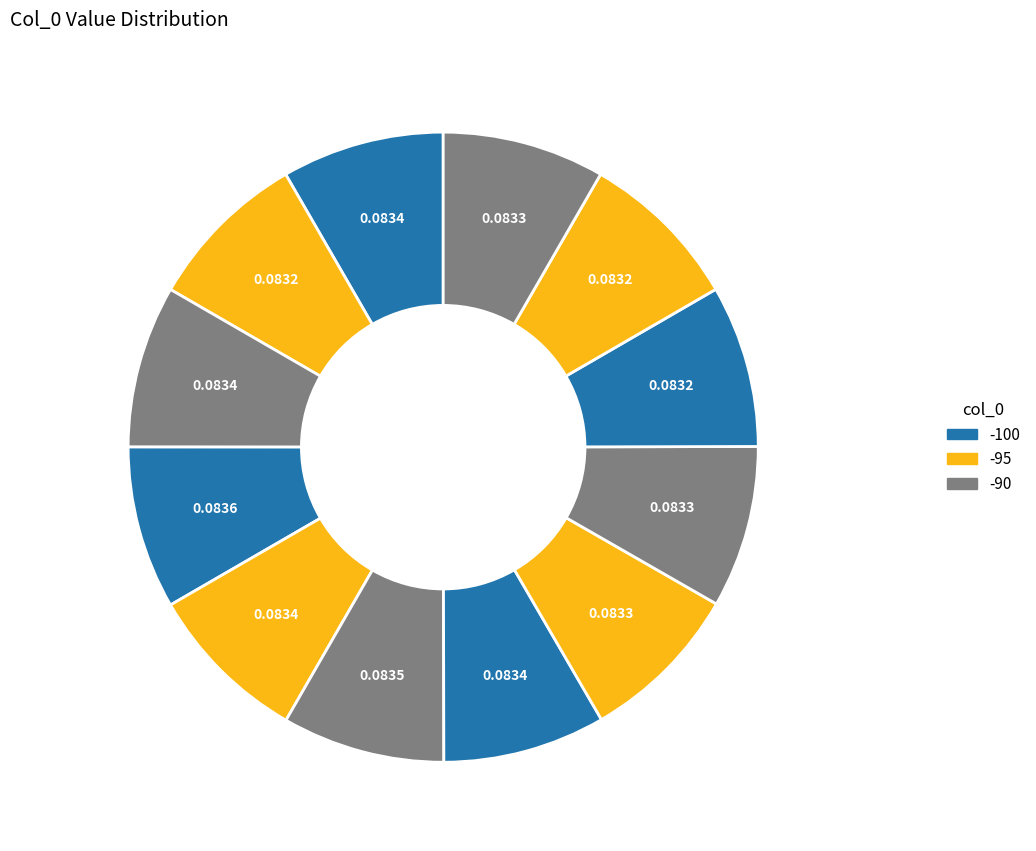

How many slices are in this pie chart?

12